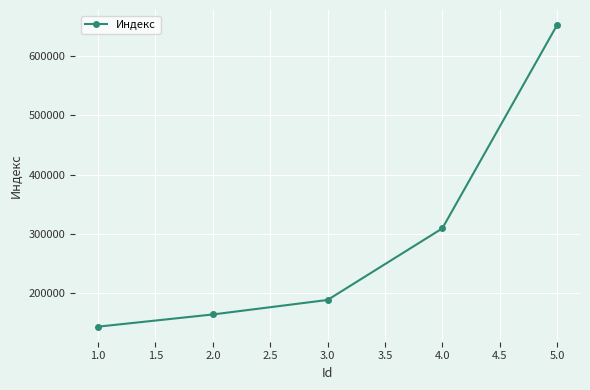

Does the chart have visible grid lines?

Yes